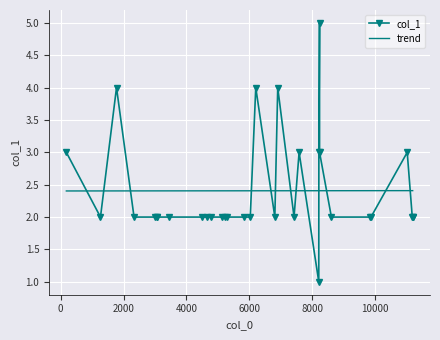

What is the difference between the maximum and minimum values?

4